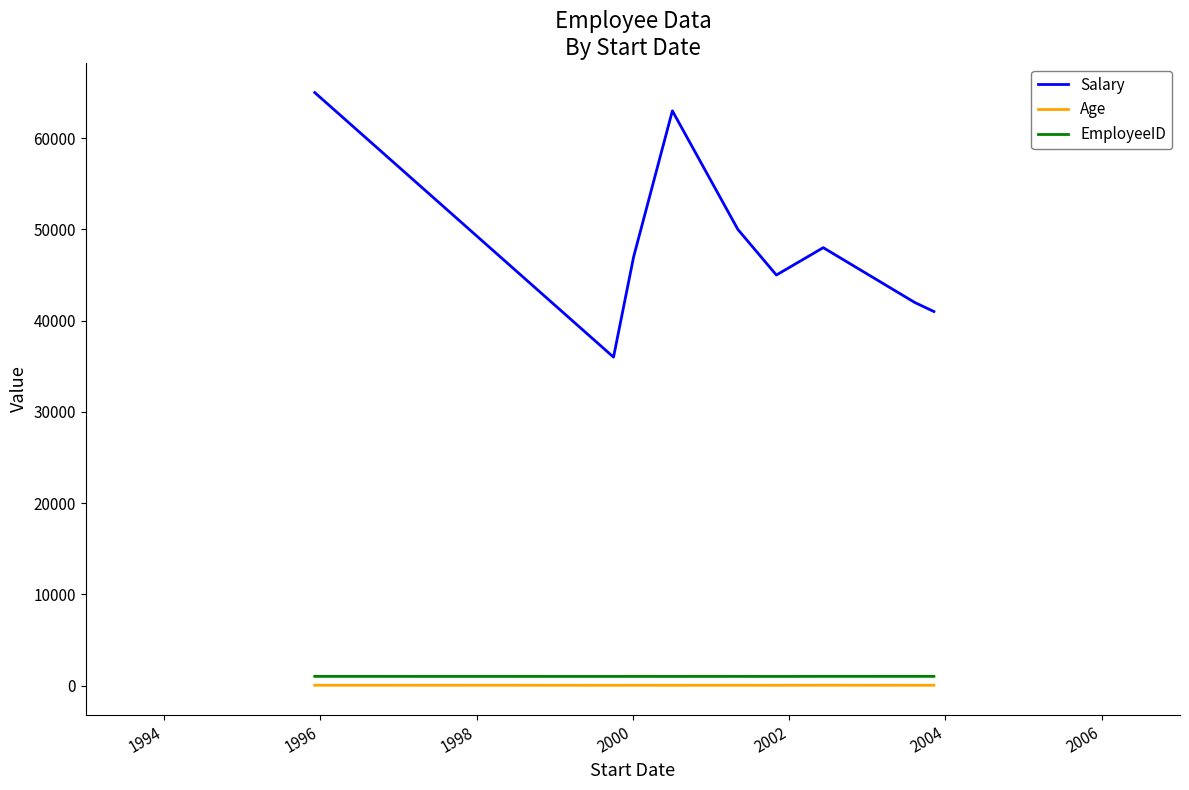

Which series has the widest spread of values?

Salary